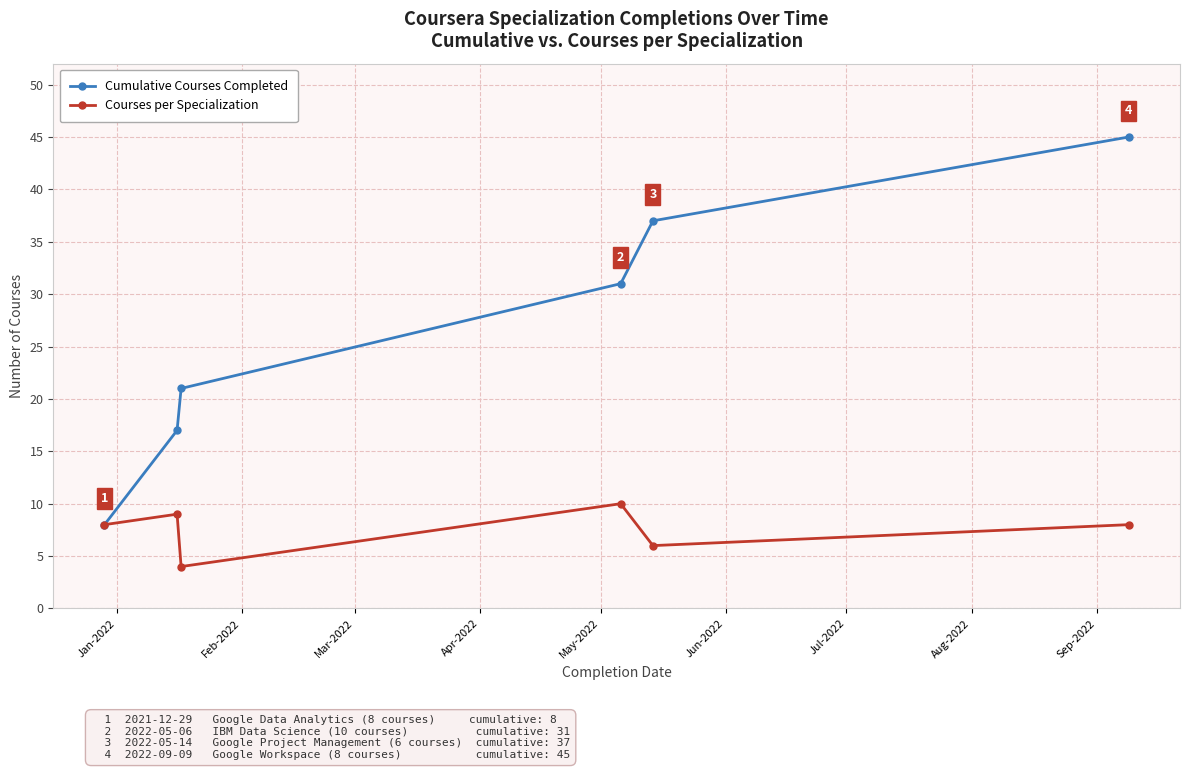

What is the value of the Cumulative Courses Completed point at the 5th from the left?

37